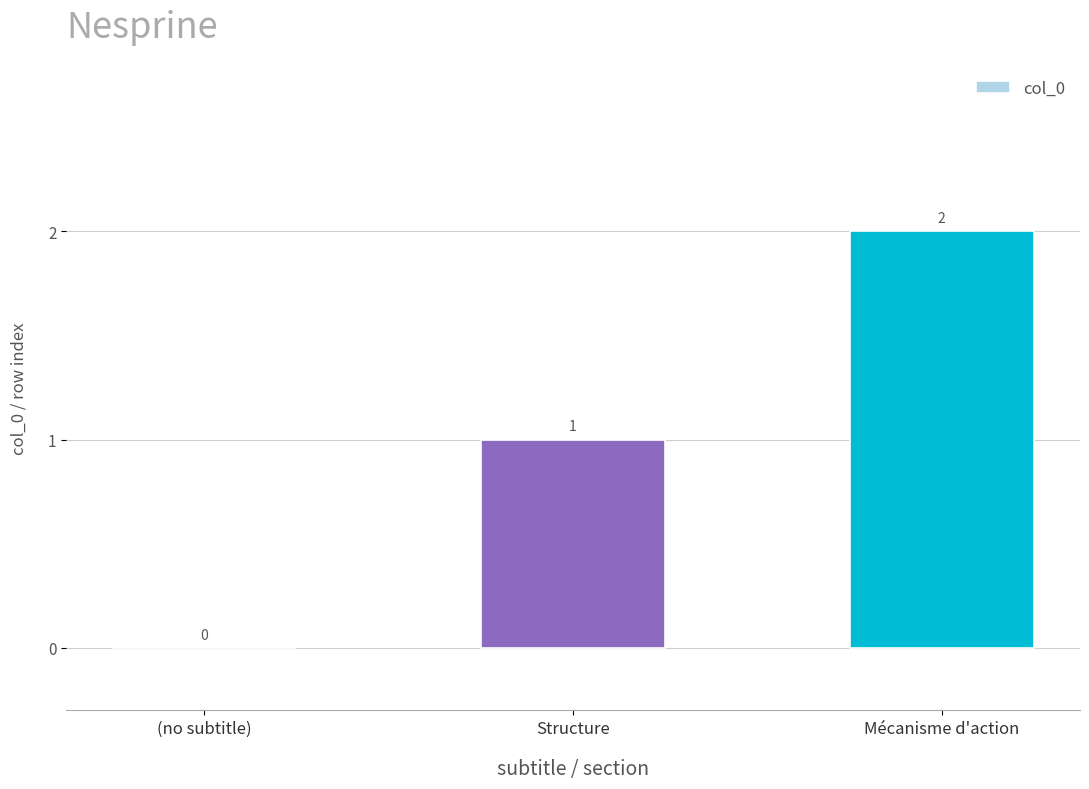

What is the sum of all values?

3